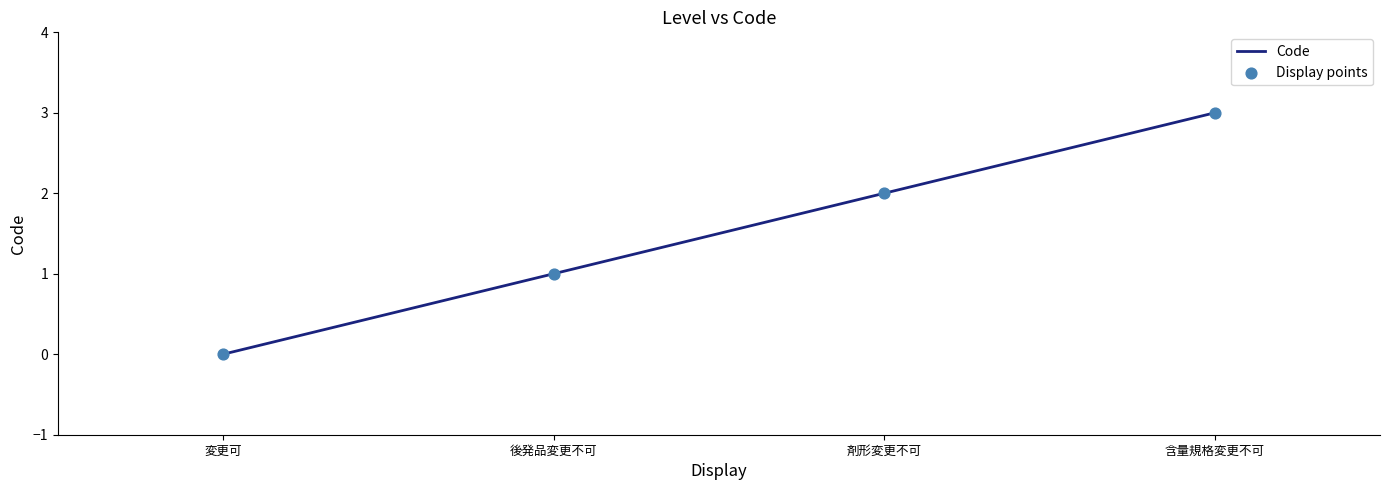

Between 後発品変更不可 and 含量規格変更不可, which is larger?

含量規格変更不可